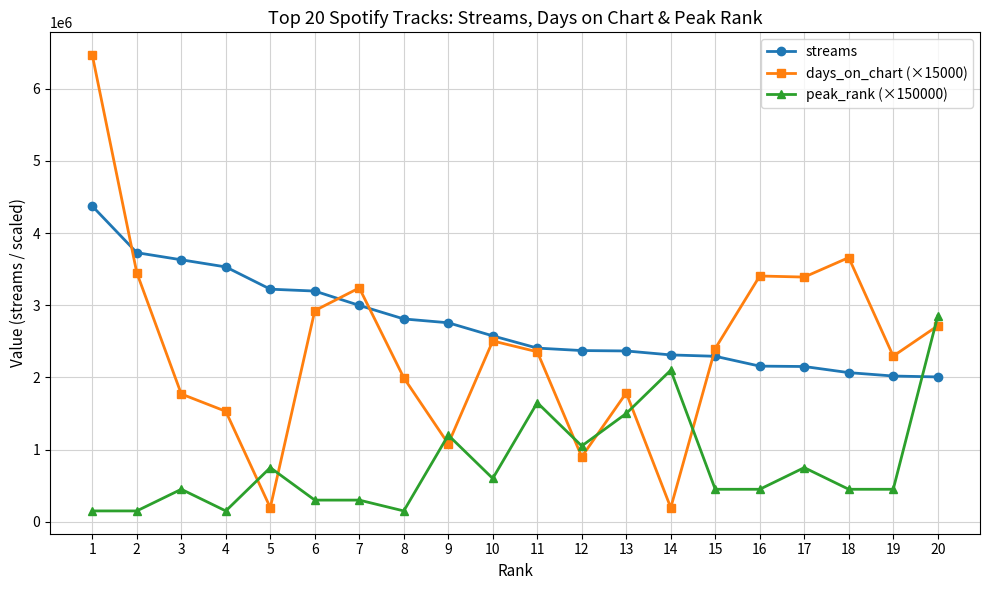

What is the difference between the second highest and minimum values in the streams series?

1721431